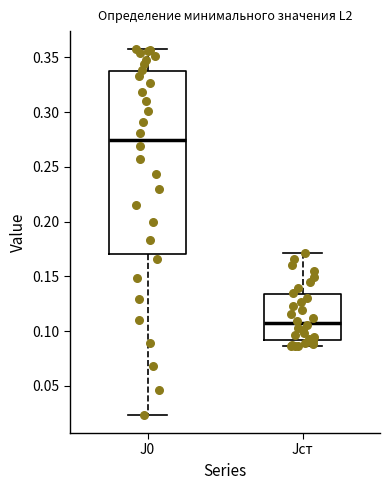

Which box has the highest median line?

J0